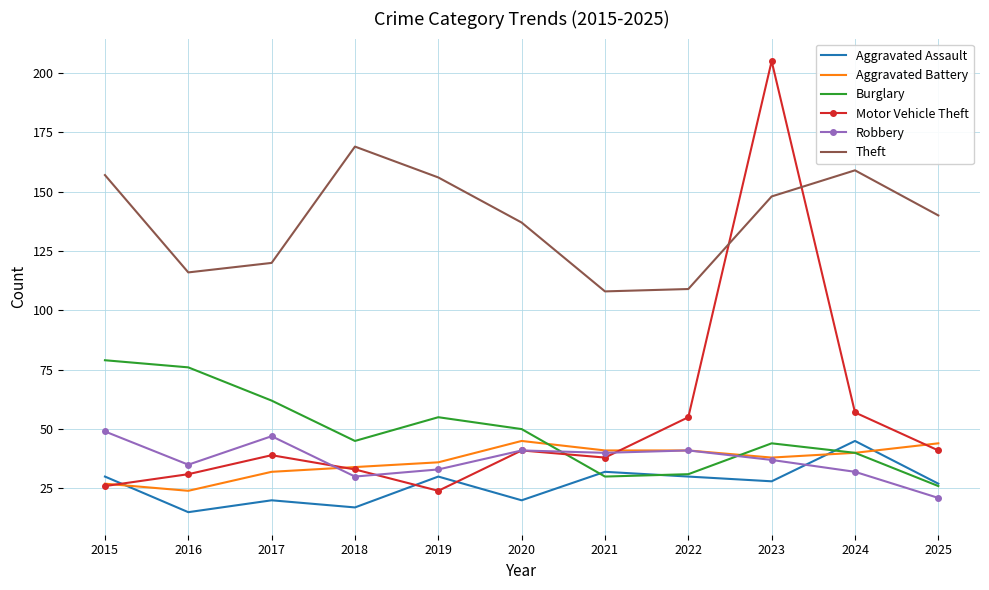

At which category does Motor Vehicle Theft reach its first local valley?

2019